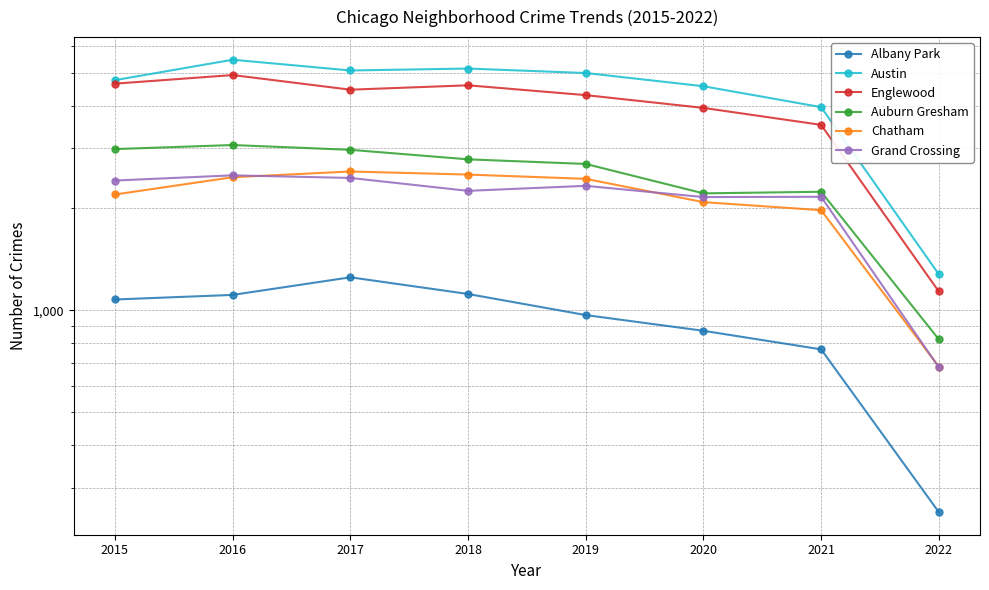

Where does the Auburn Gresham series first go above 2787?

2015